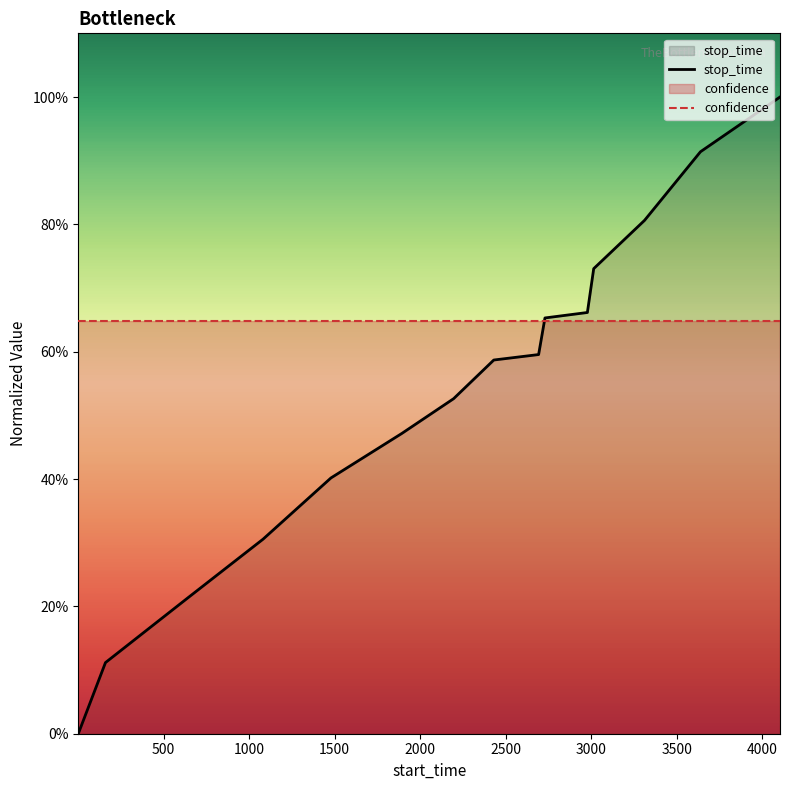

What is the change in value from 1478 to 3311?

+0.4